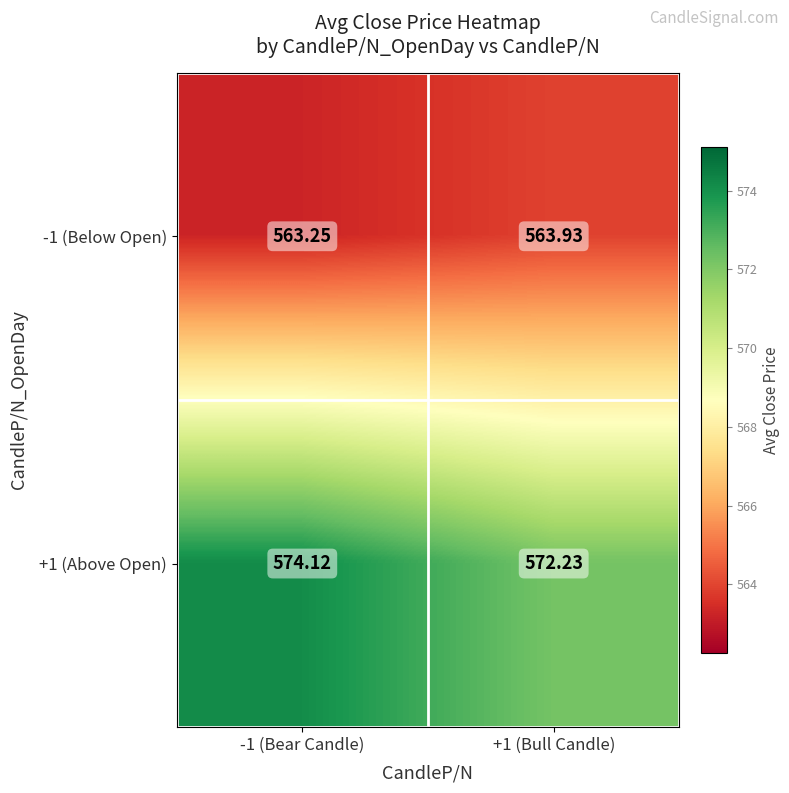

Is the value of +1 (Above Open) at +1 (Bull Candle) greater than the value of -1 (Below Open) at -1 (Bear Candle)?

Yes